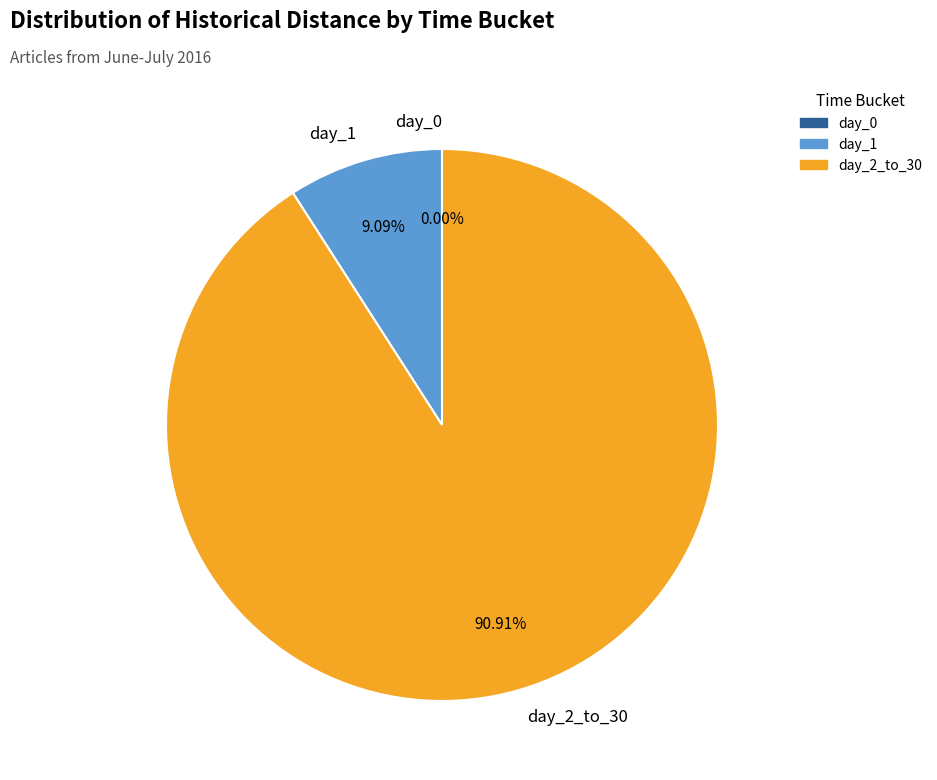

Combined, what portion of the pie is day_2_to_30 and day_0?

90.9%